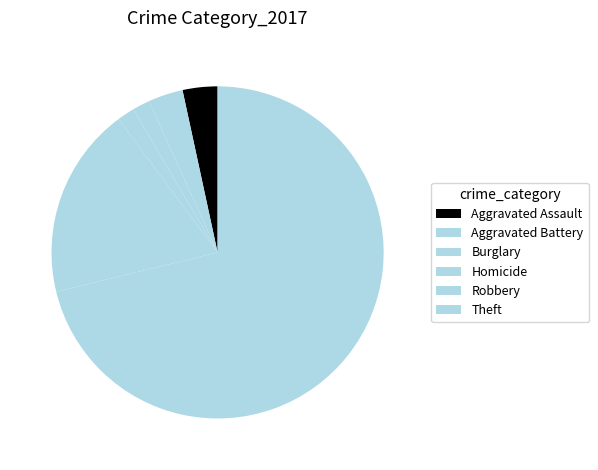

What is the change in value from Homicide to Theft?

+42